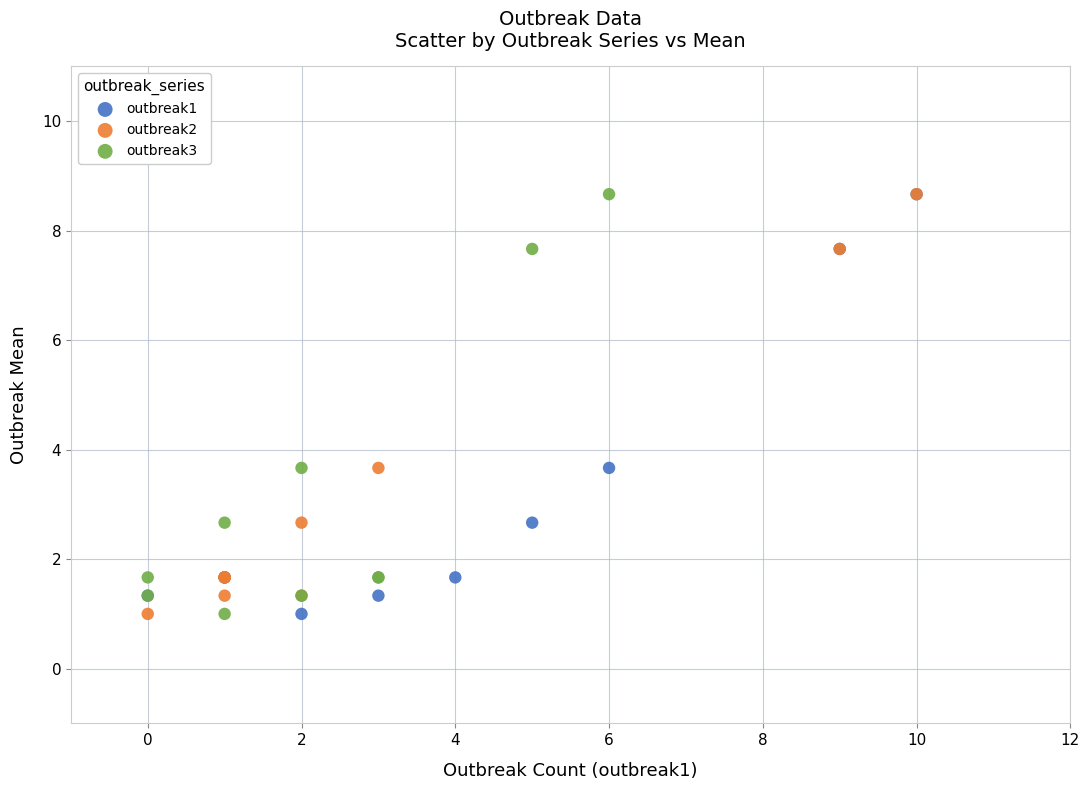

What are all the series names shown in the legend?

outbreak1, outbreak2, outbreak3